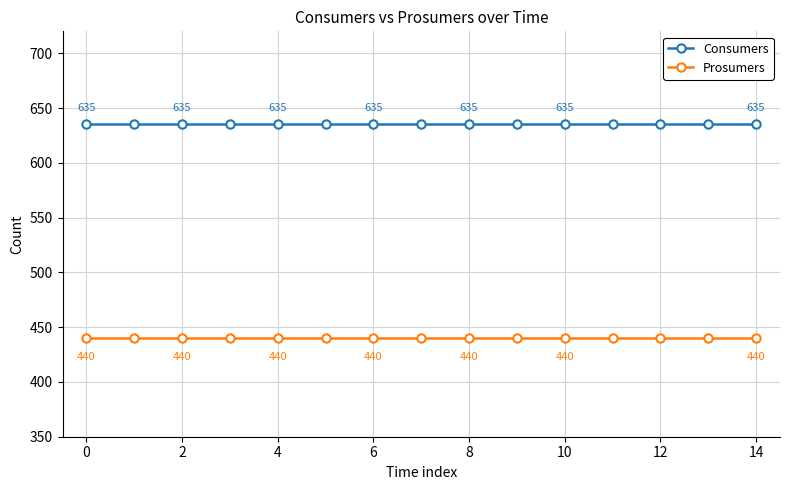

True or false: Consumers and Prosumers cross at least once.

False